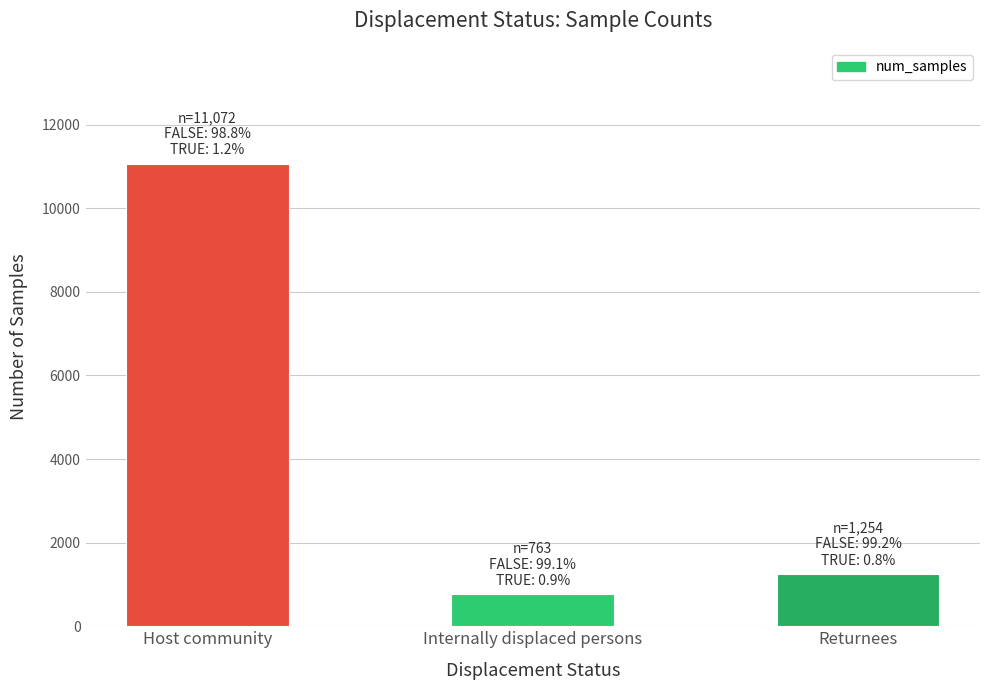

What is the ratio of the value at Returnees to the value at Internally displaced persons?

1.6